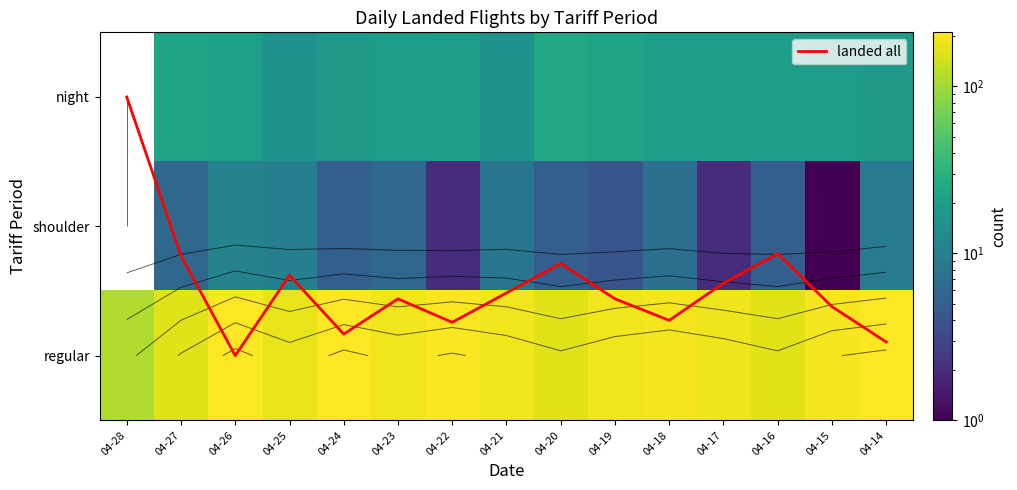

What is the maximum value for landed all?

2.0